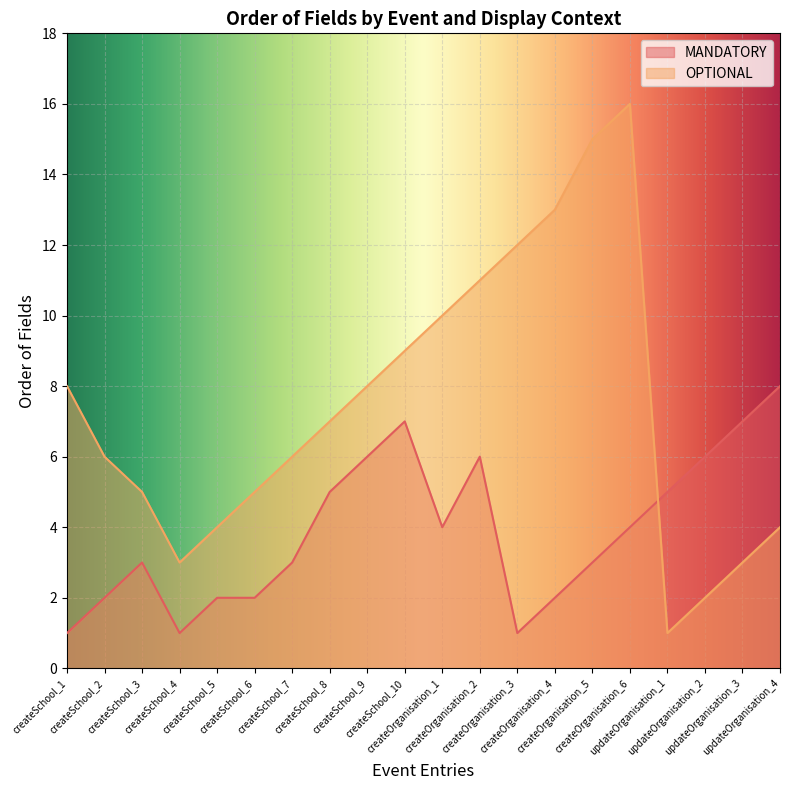

Between createOrganisation_1 and createOrganisation_4, which is larger?

createOrganisation_1